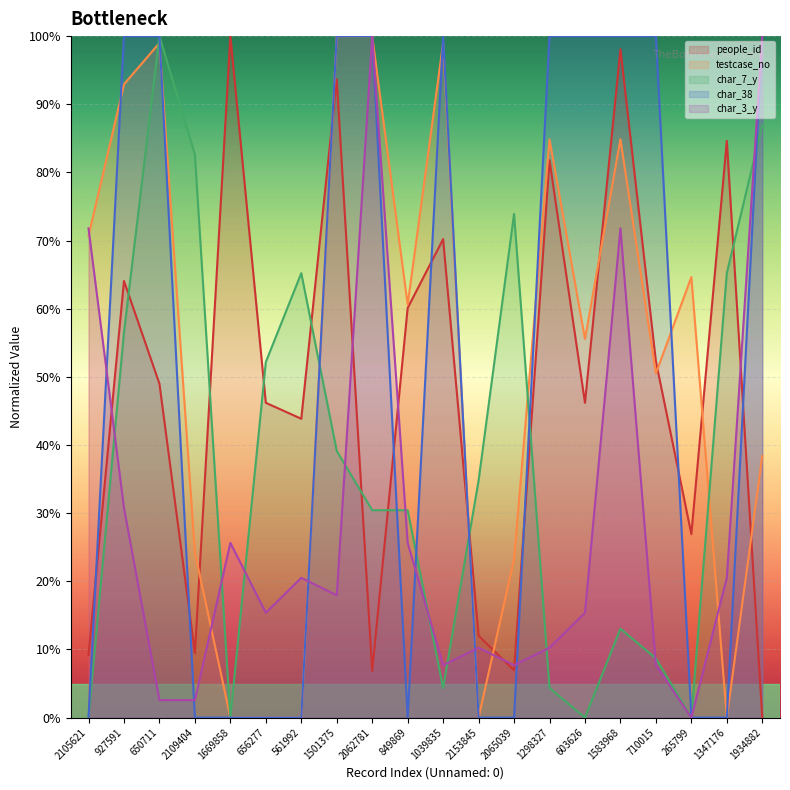

Between 561992 and 603626, which series saw the biggest shift?

char_38